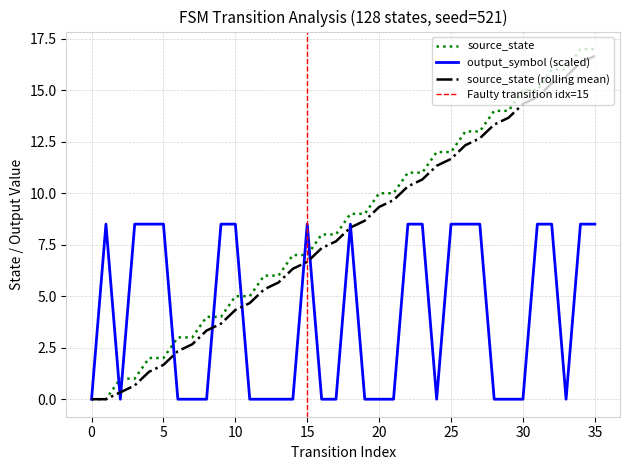

How many intersections are there between source_state and output_symbol?

7